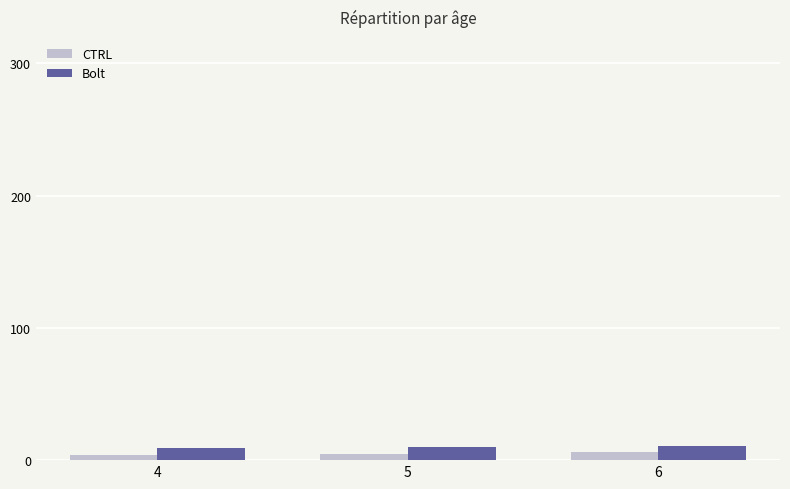

What is the minimum value for Bolt?

9